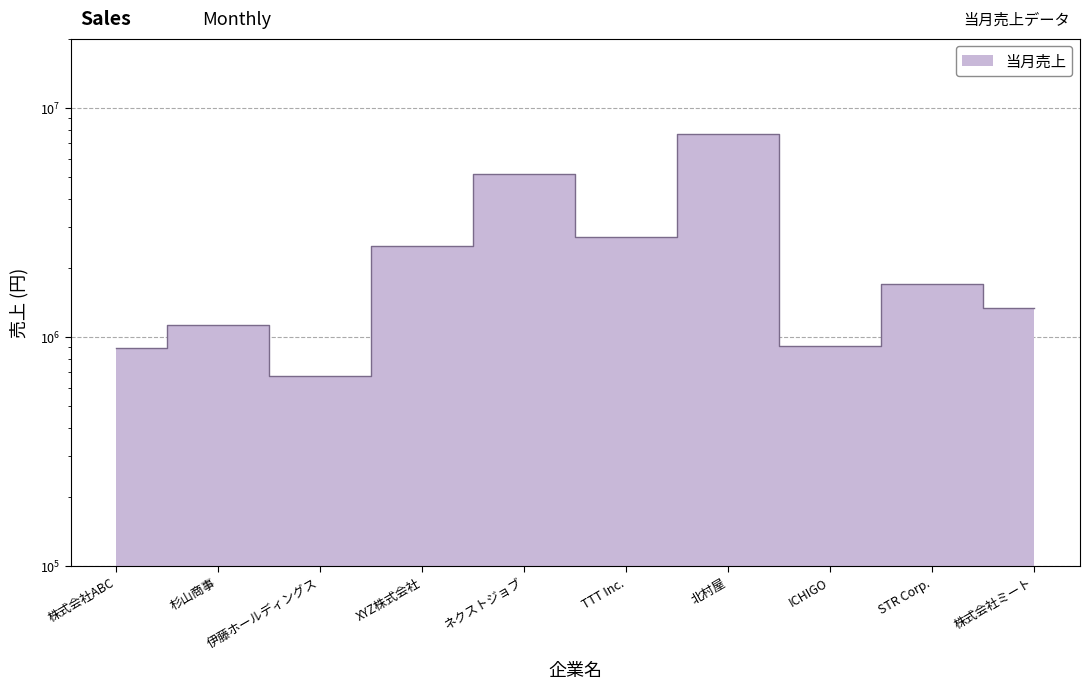

What is the label of the 2nd point from the left?

杉山商事